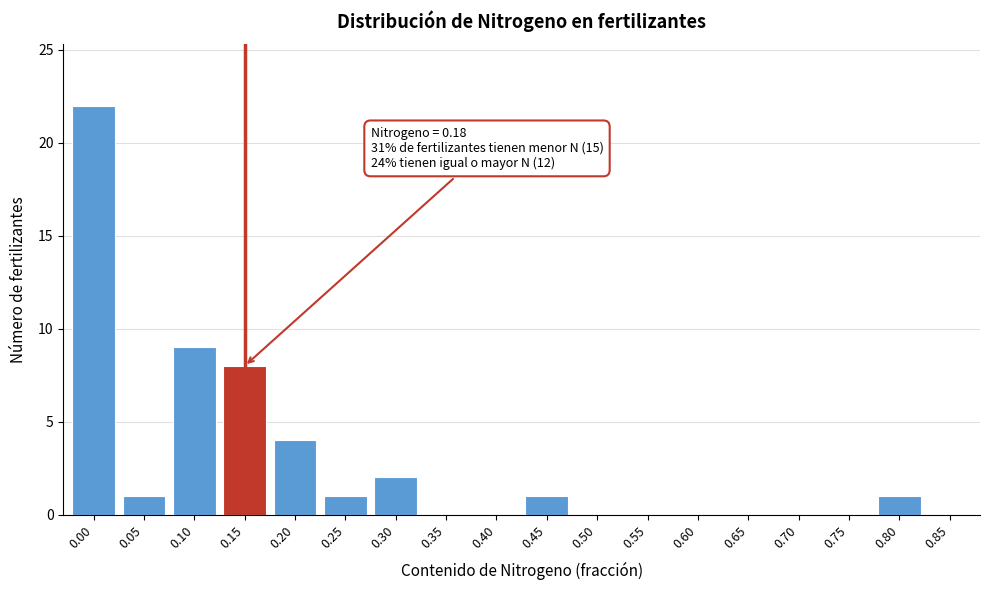

Reading left to right, transcribe all the data shown in this chart.

0.00=22	0.05=1	0.10=9	0.15=8	0.20=4	0.25=1	0.30=2	0.35=0	0.40=0	0.45=1	0.50=0	0.55=0	0.60=0	0.65=0	0.70=0	0.75=0	0.80=1	0.85=0